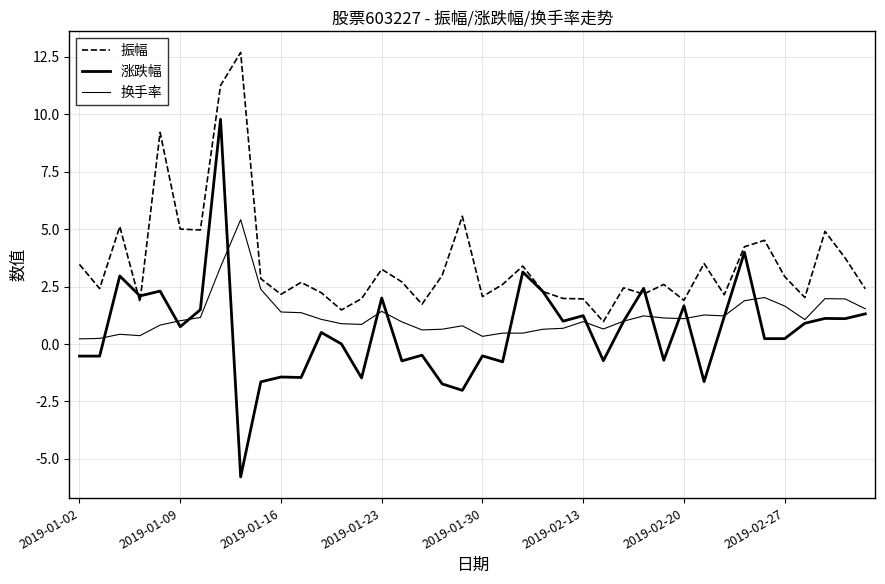

How many lines are shown in the chart?

3